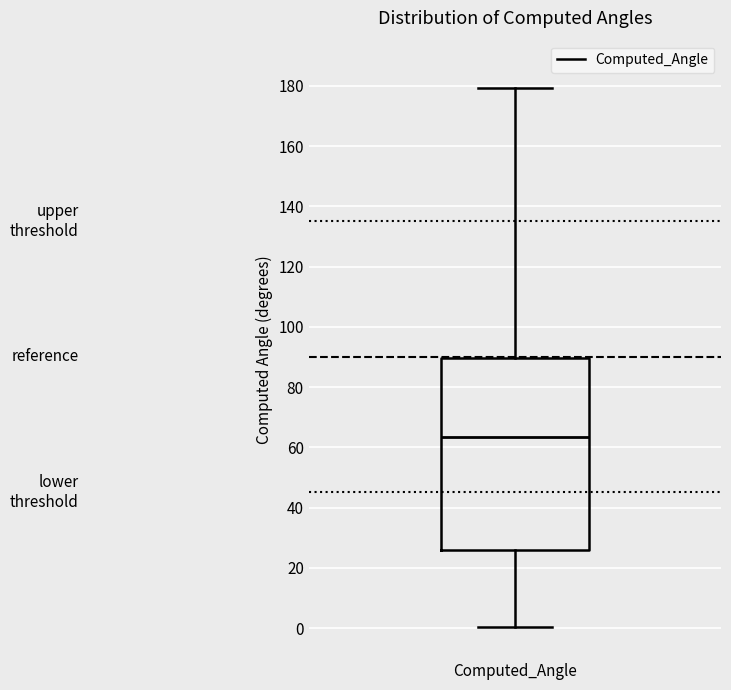

Read this box plot against the y-axis: the position of the median line, the range covered by the box, and the ends of both whiskers. The values are not printed on the chart, so give them approximately, as read against the axis.

median 64, box 26 to 90, whiskers 0 to 180